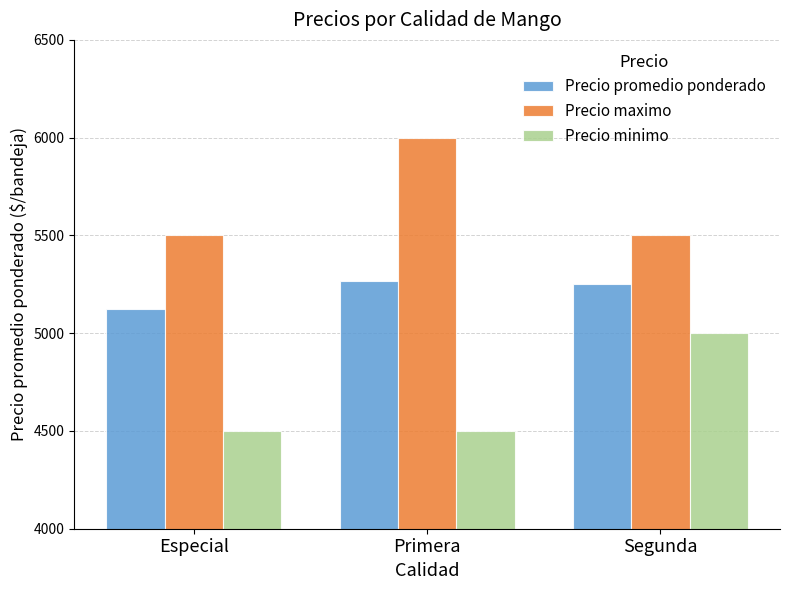

What position from the left is Primera?

2